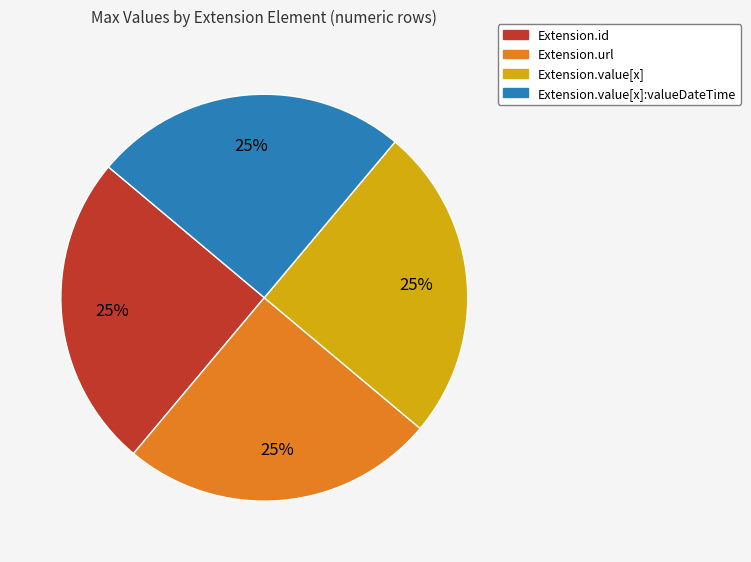

Is there any slice that represents more than half of the pie?

No